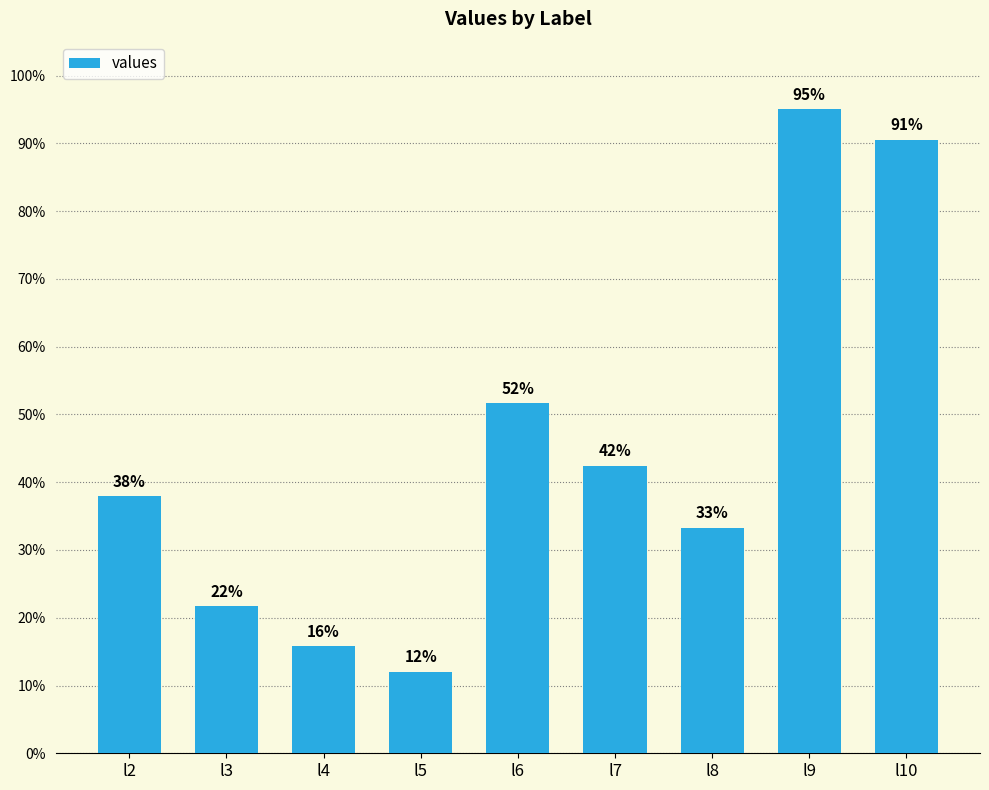

Are the bars horizontal?

No